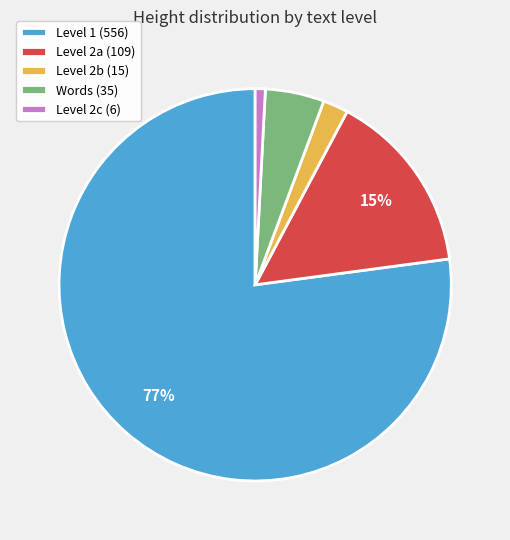

Combined, do Words (35) and Level 1 (556) account for over 50%?

Yes